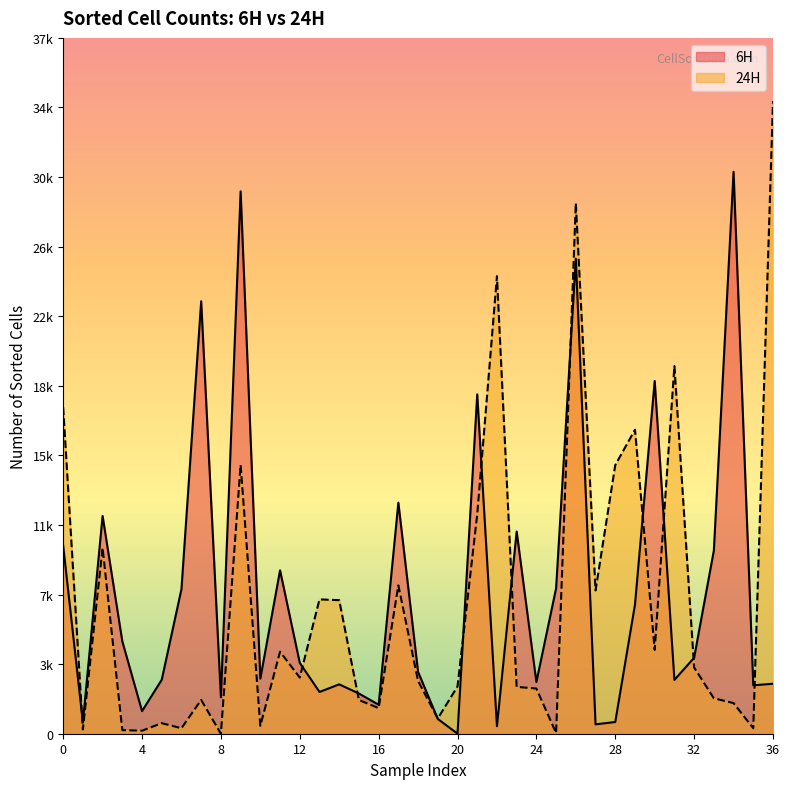

What is the spread (max minus min) of values at 35?

2337